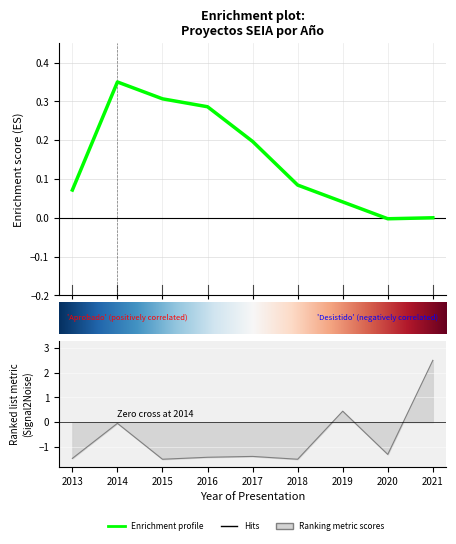

What is the value of the 3rd point from the left?

-1.5